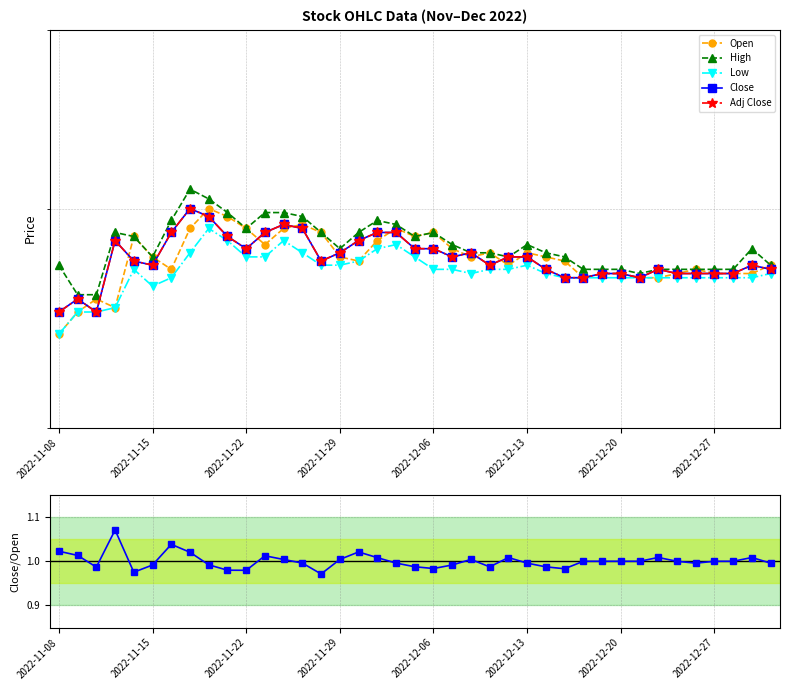

True or false: Close/Open and Low cross at least once.

False